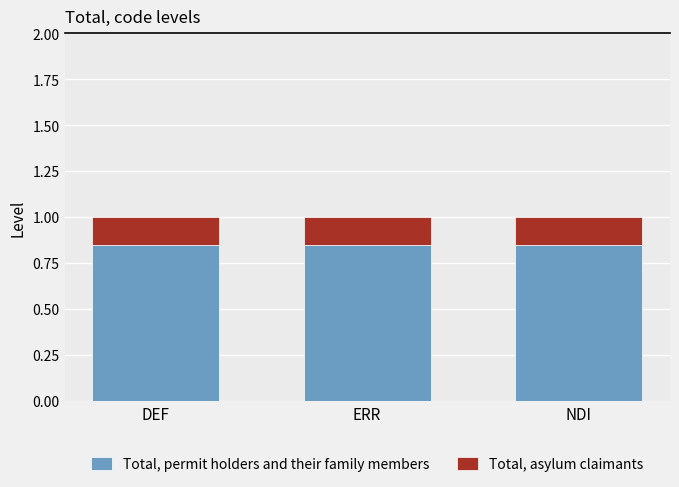

What is the sum of the Total, permit holders and their family members values at NDI and DEF?

1.7